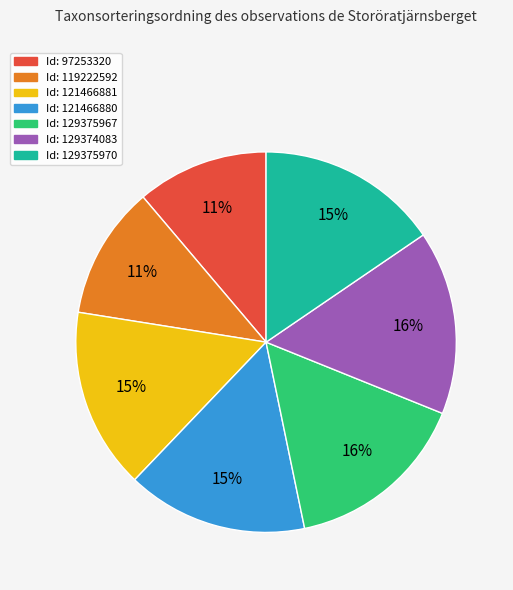

Does any single category account for the majority?

No